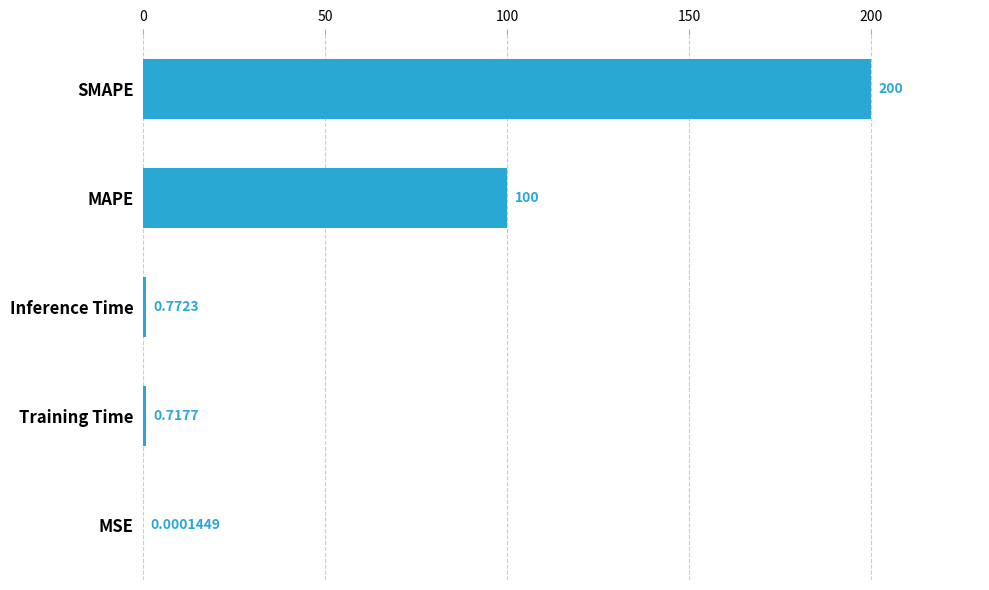

What is the sum of all values?

301.5